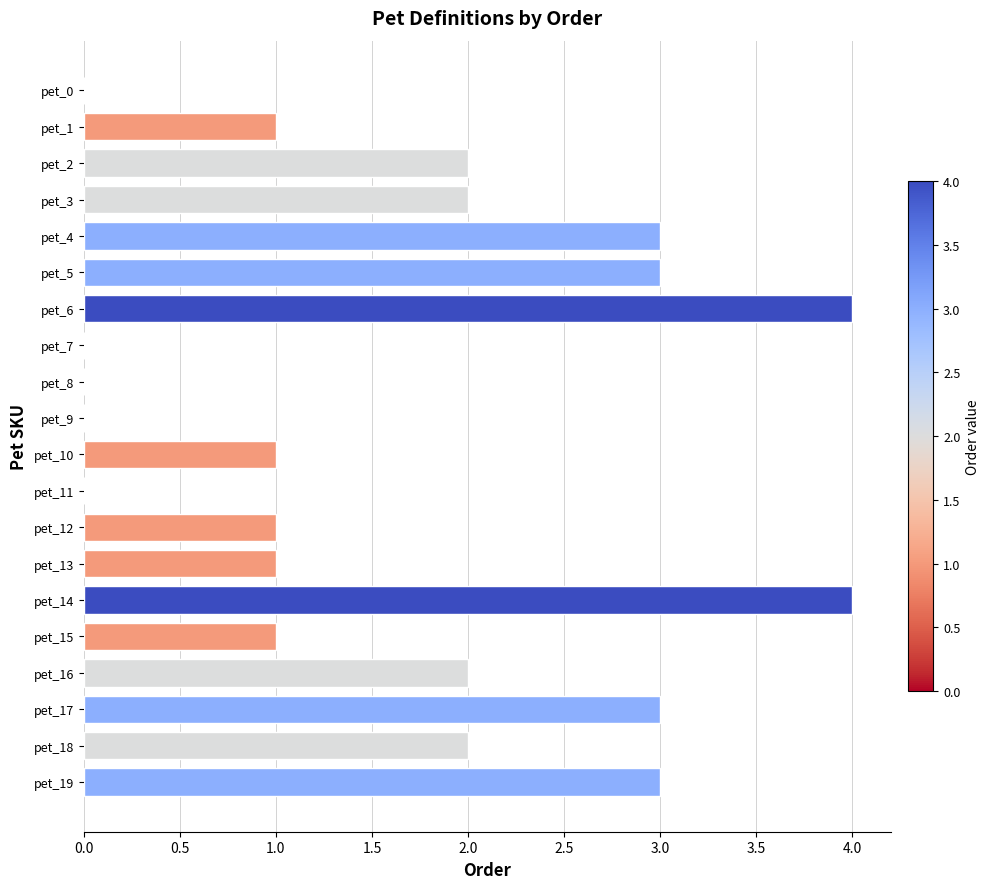

How many distinct data groups are displayed?

1